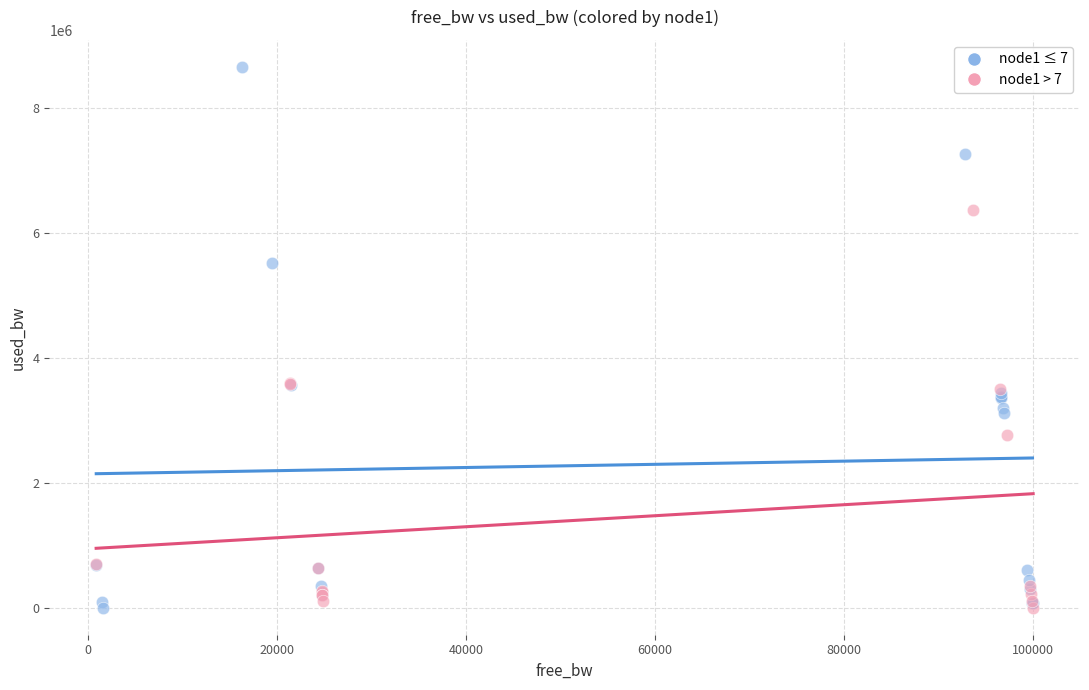

What are all the series names shown in the legend?

node1 ≤ 7, node1 > 7